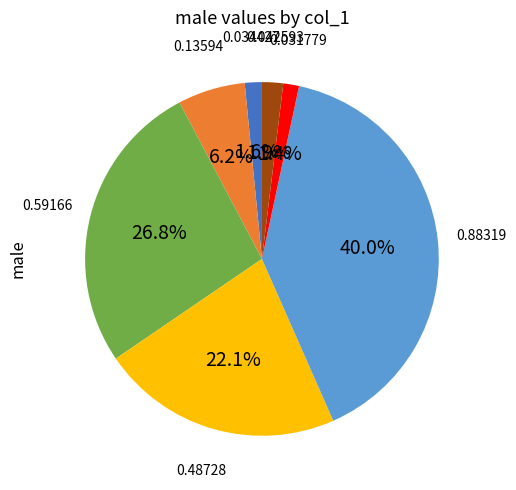

Count the number of slices in the pie.

7